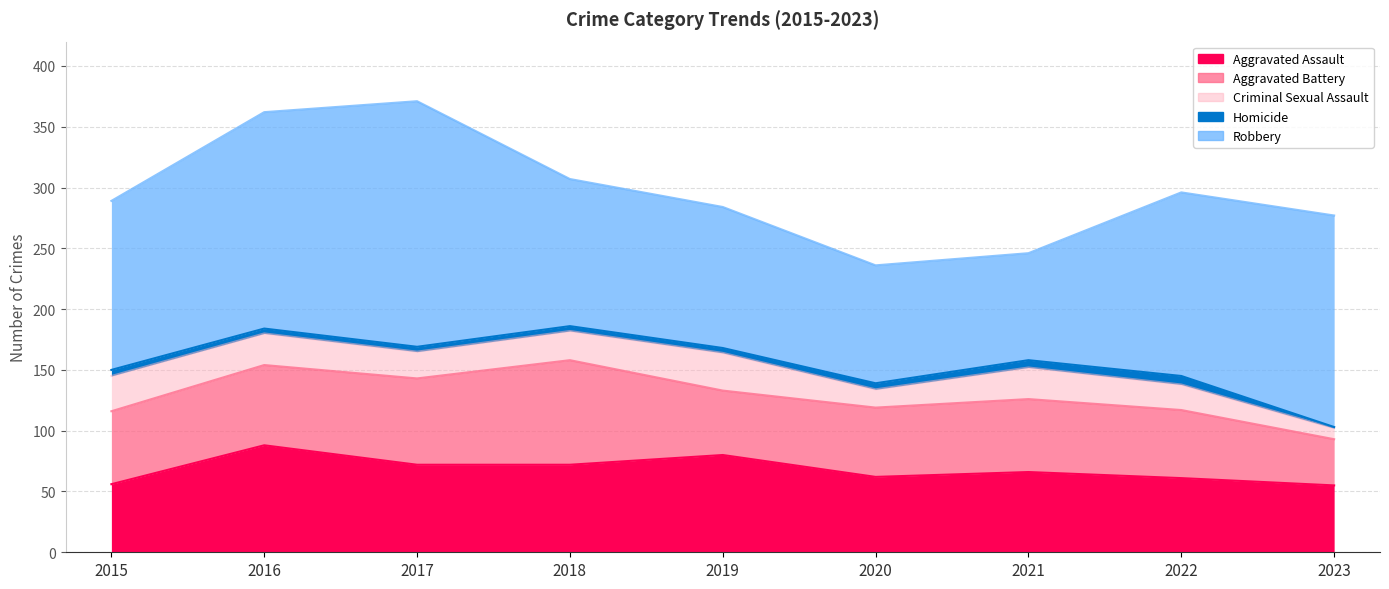

What are all the series names shown in the legend?

Aggravated Assault, Aggravated Battery, Criminal Sexual Assault, Homicide, Robbery